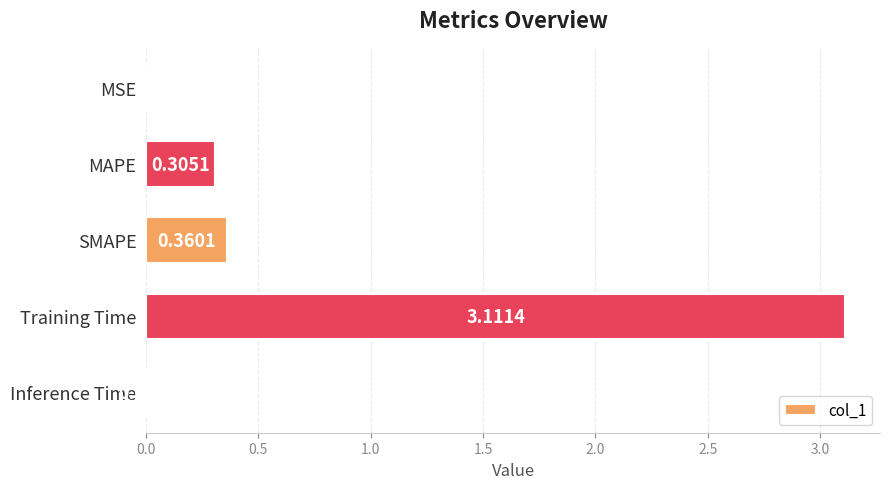

Which has a higher value, Training Time or MAPE?

Training Time